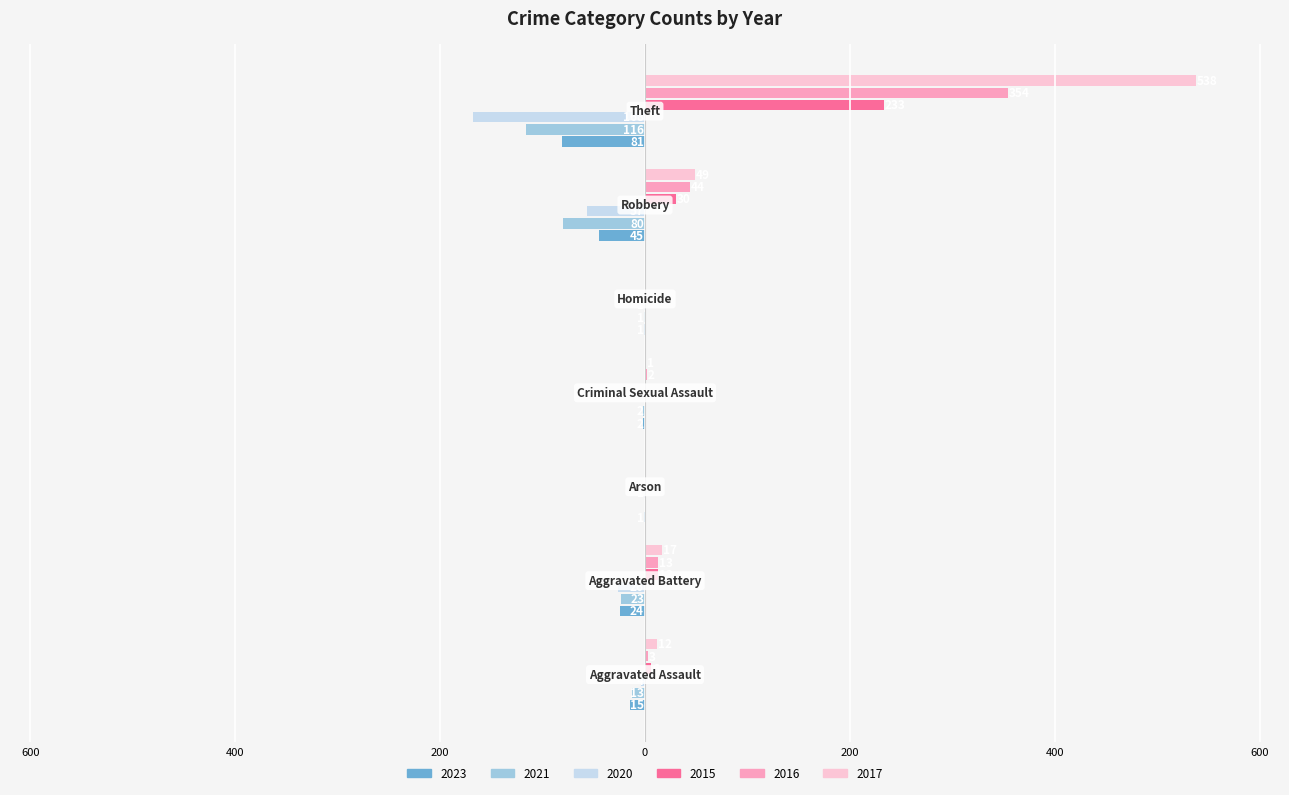

Reading right to left, list all the values displayed in this chart.

2023: Theft=-81	Robbery=-45	Homicide=-1	Criminal Sexual Assault=-2	Arson=-1	Aggravated Battery=-24	Aggravated Assault=-15
2021: Theft=-116	Robbery=-80	Homicide=-1	Criminal Sexual Assault=-2	Arson=0	Aggravated Battery=-23	Aggravated Assault=-13
2020: Theft=-168	Robbery=-57	Homicide=-1	Criminal Sexual Assault=0	Arson=-1	Aggravated Battery=-26	Aggravated Assault=-4
2015: Theft=233	Robbery=30	Homicide=0	Criminal Sexual Assault=0	Arson=0	Aggravated Battery=13	Aggravated Assault=6
2016: Theft=354	Robbery=44	Homicide=0	Criminal Sexual Assault=2	Arson=0	Aggravated Battery=13	Aggravated Assault=3
2017: Theft=538	Robbery=49	Homicide=0	Criminal Sexual Assault=1	Arson=0	Aggravated Battery=17	Aggravated Assault=12